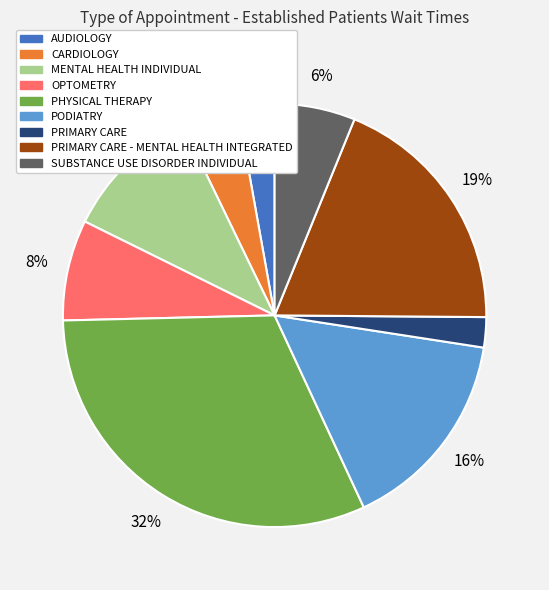

How many slices are in this pie chart?

9